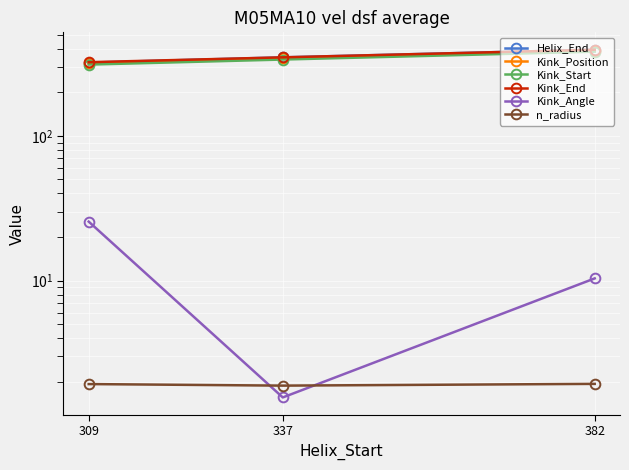

What is the total value across all series at 382?

1570.3